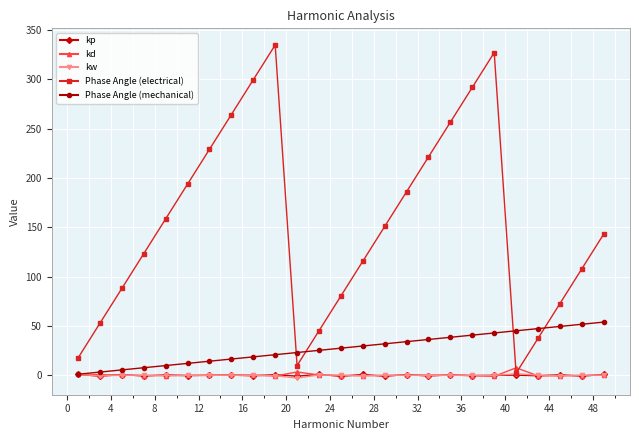

Which series has the largest range (max minus min)?

Phase Angle (electrical)